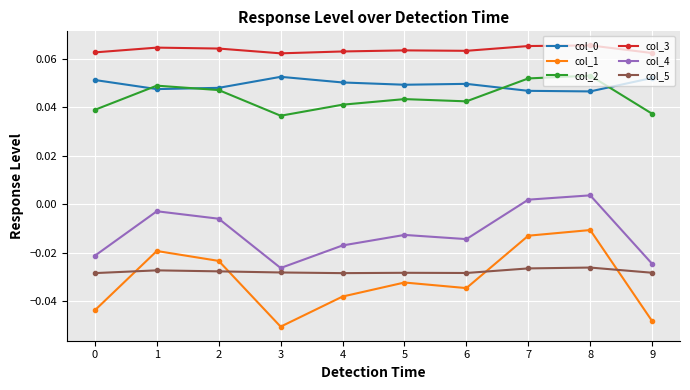

How many lines are shown in the chart?

6